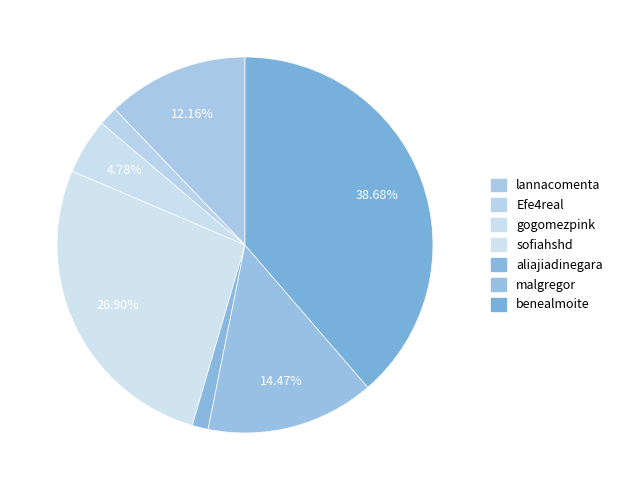

To the nearest percent, what portion does gogomezpink represent?

5%